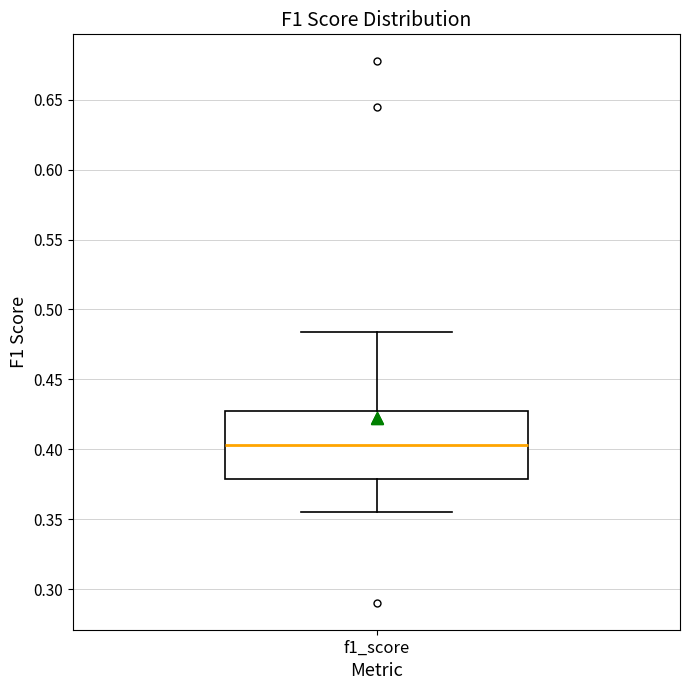

Where does the upper whisker of the box for f1_score end on the y-axis? The values are not printed on the chart, so give them approximately, as read against the axis.

0.485